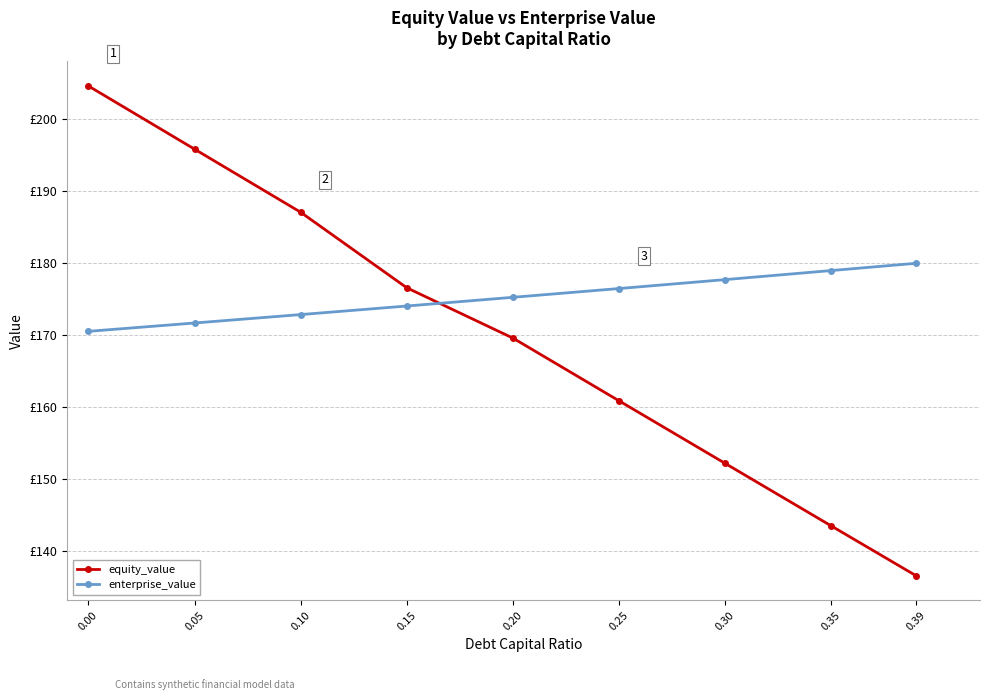

True or false: equity_value and enterprise_value cross at least once.

True